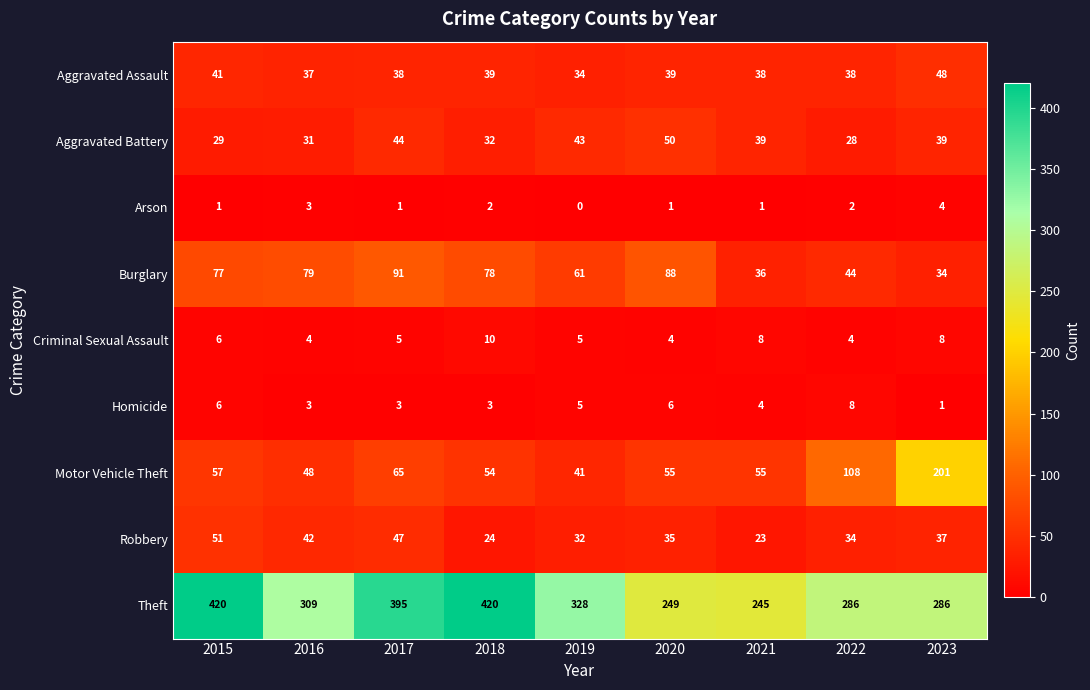

Which series has the largest total across all categories?

Theft